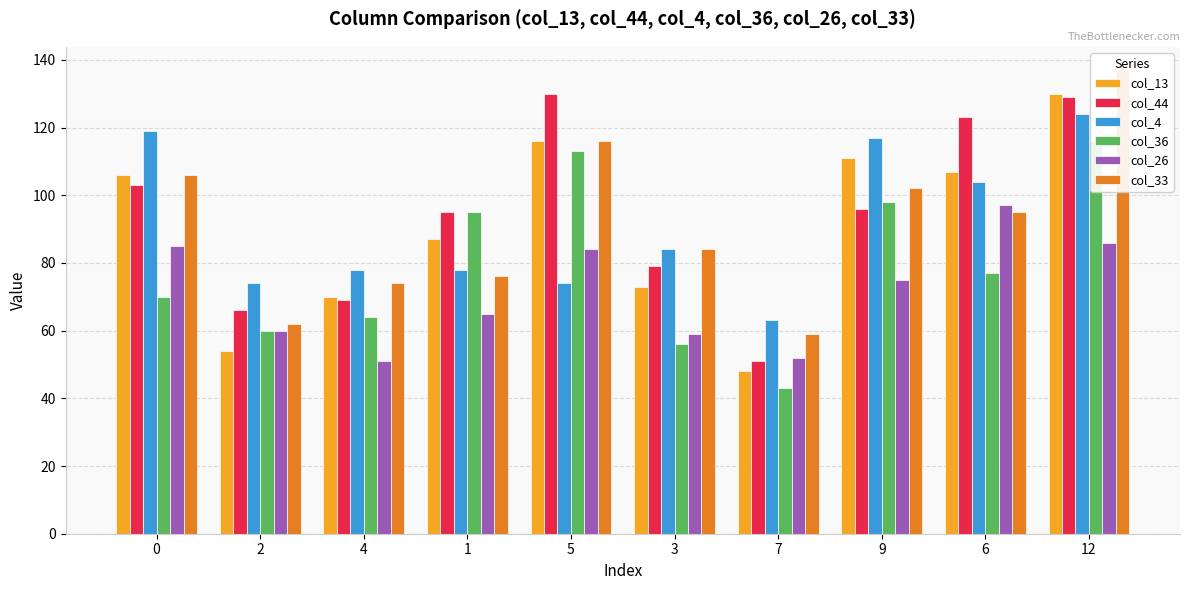

At which label is col_4 closest to 93?

3